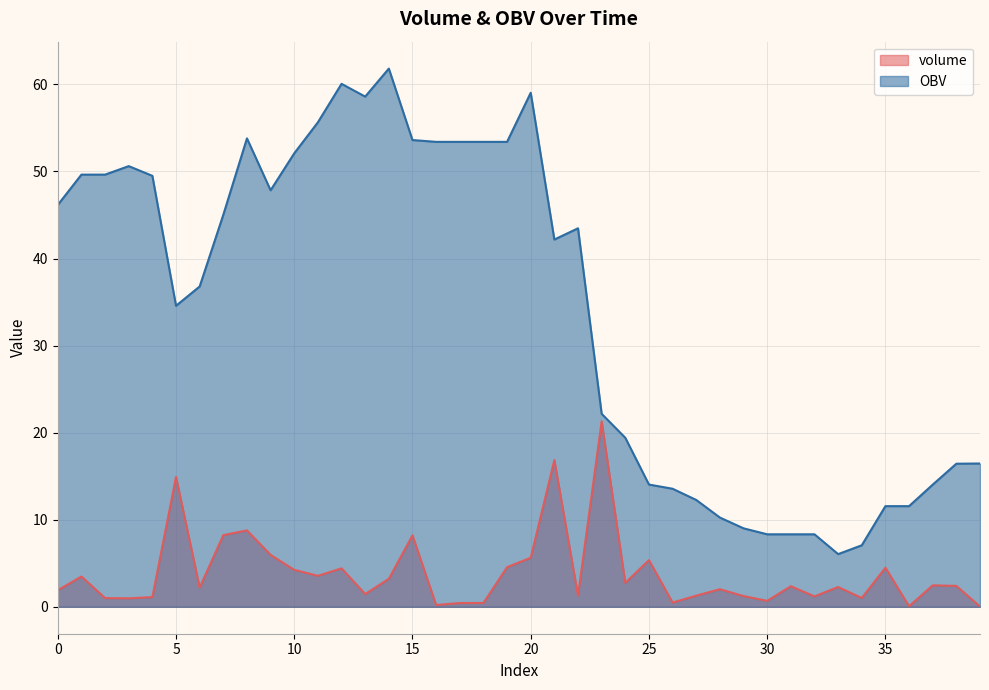

The volume series shows 1.8 at 29. True or false?

False